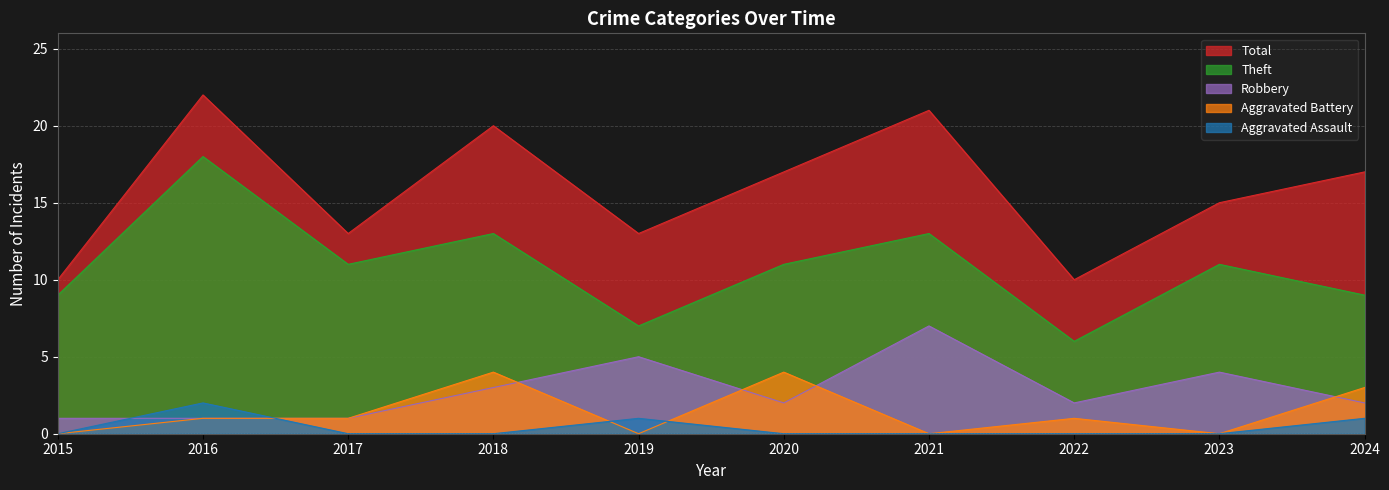

What is the difference between the maximum and minimum values in the Robbery series?

6